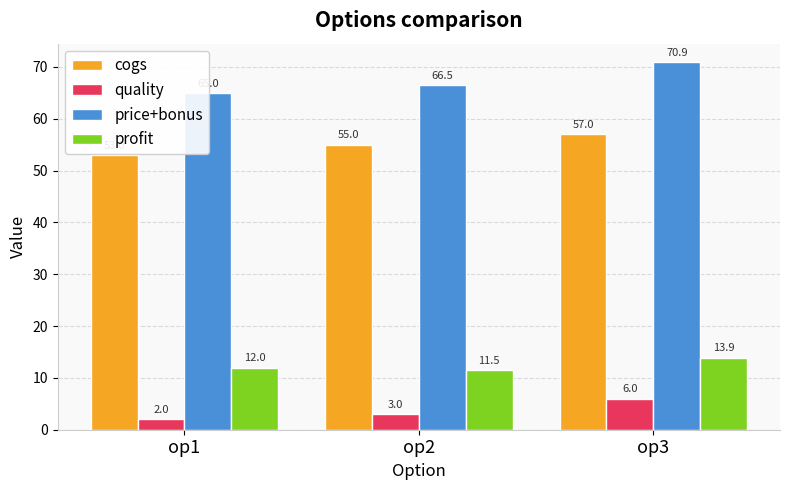

How many values in the price+bonus series are below 66?

1